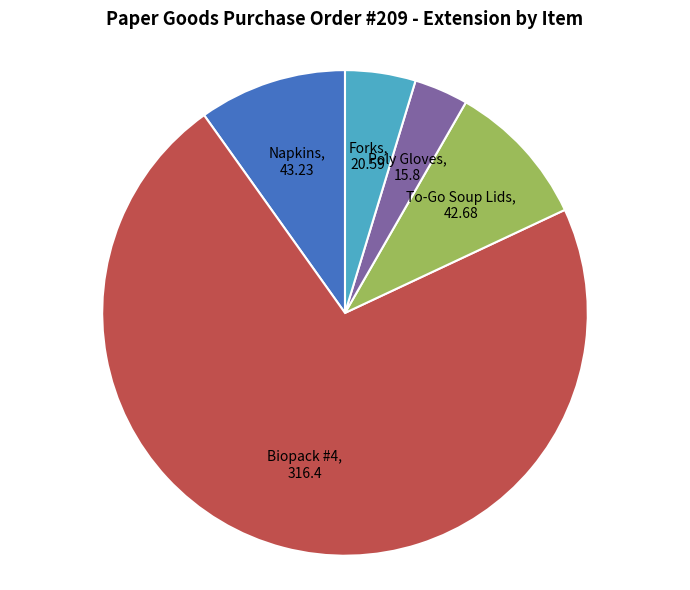

Is there any slice that represents more than half of the pie?

Yes